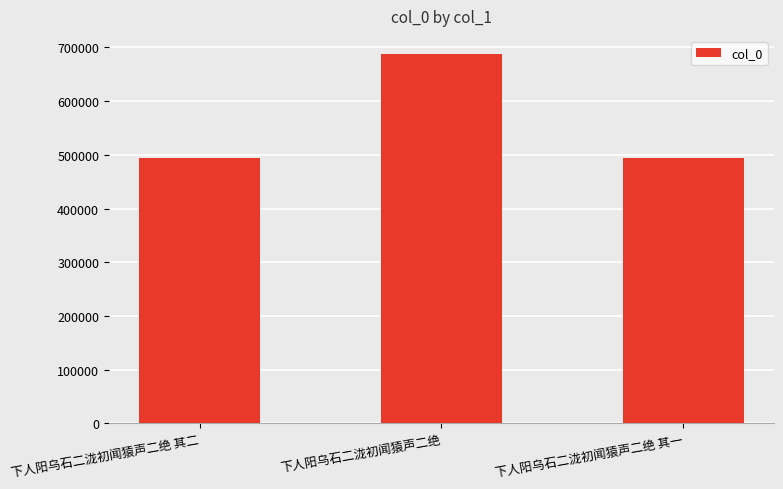

At which label is the value closest to 590279?

下人阳乌石二泷初闻猿声二绝 其二